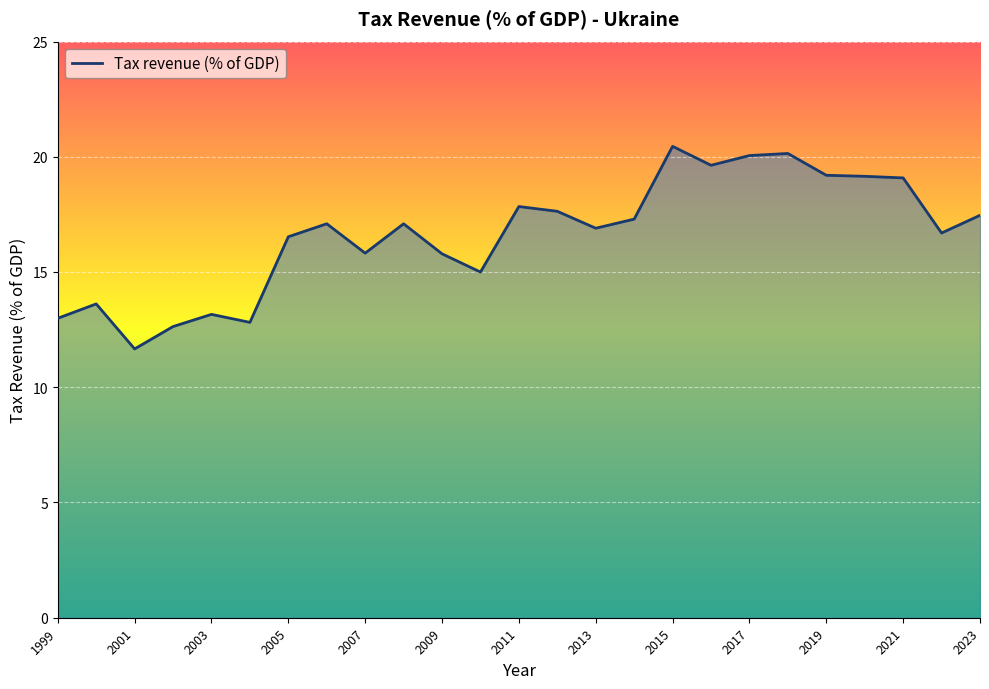

True or false: the data has more than 1 interior local peaks.

True